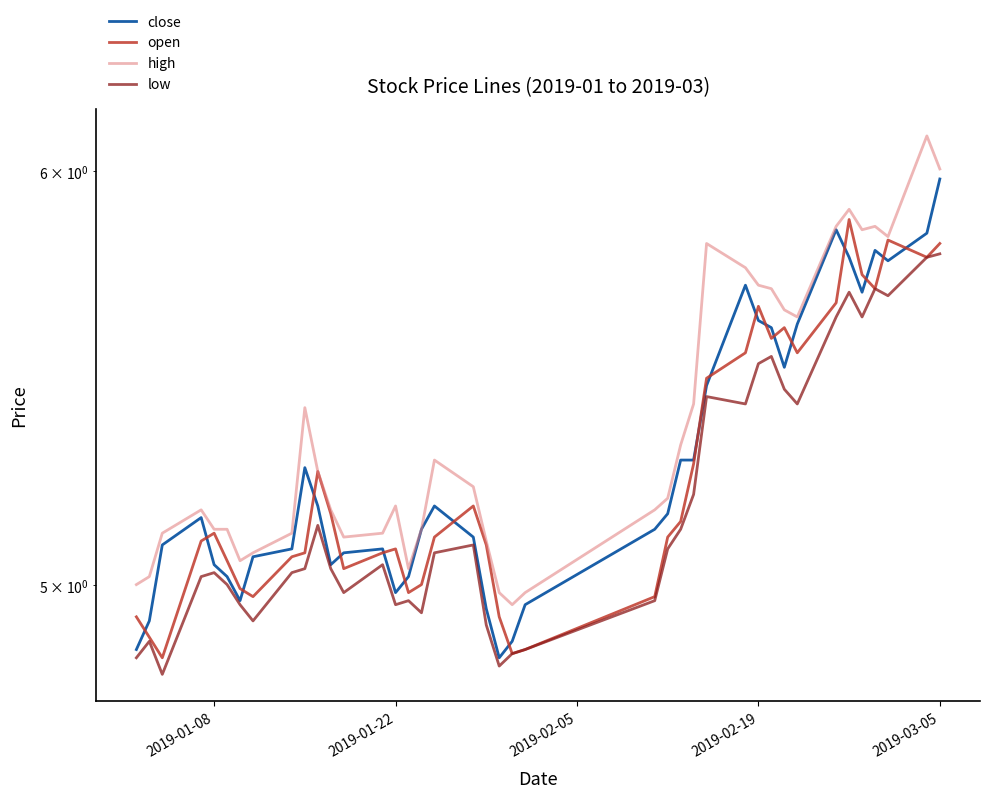

Which series has the widest spread of values?

close